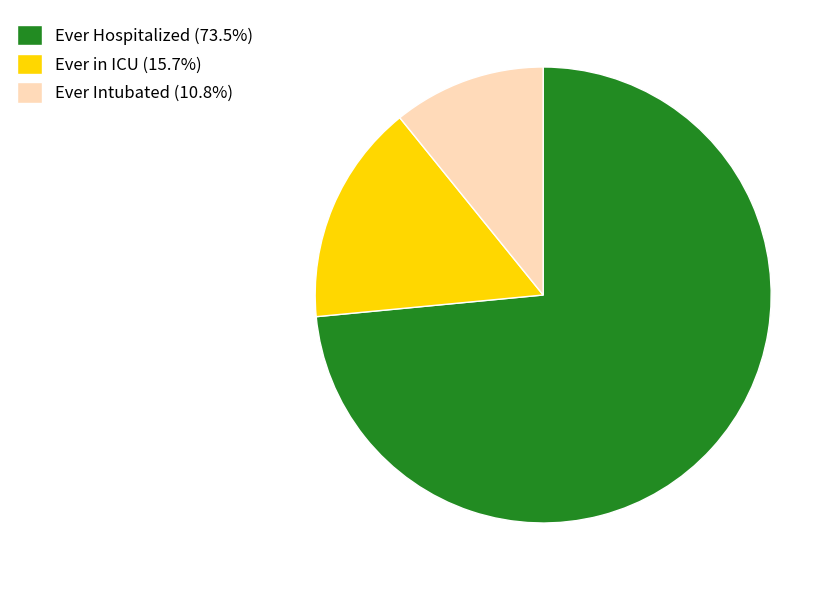

Is the sum of Ever Intubated and Ever Hospitalized greater than half?

Yes